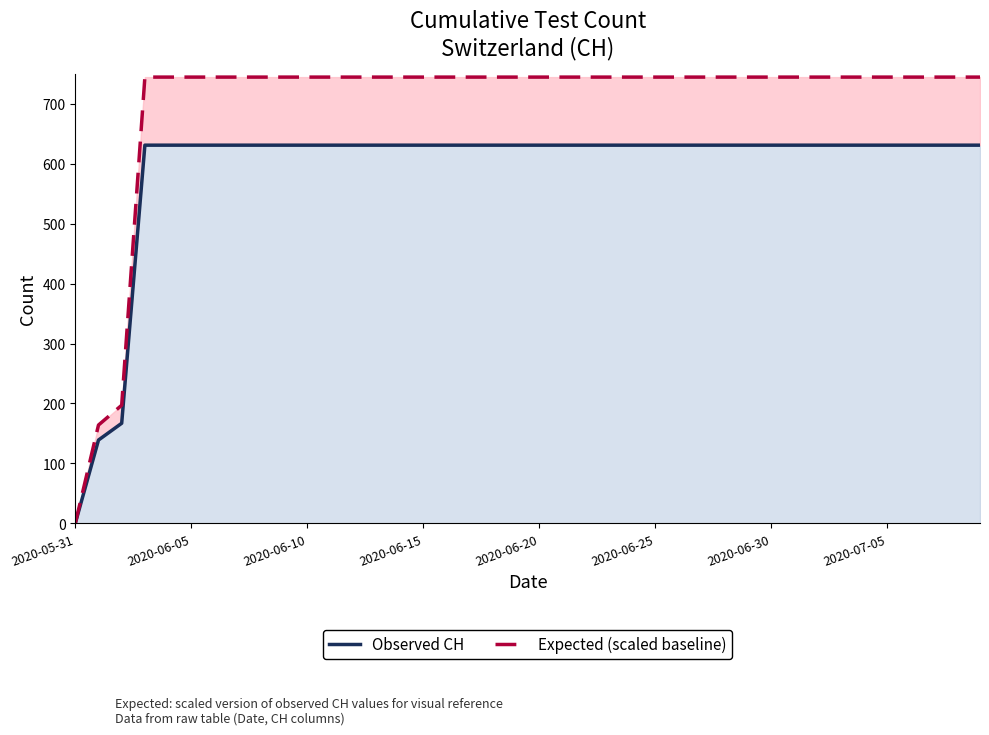

Reading right to left, list all the values displayed in this chart.

Observed CH: 631.0	631.0	631.0	631.0	631.0	631.0	631.0	631.0	631.0	631.0	631.0	631.0	631.0	631.0	631.0	631.0	631.0	631.0	631.0	631.0	631.0	631.0	631.0	631.0	631.0	631.0	631.0	631.0	631.0	631.0	631.0	631.0	631.0	631.0	631.0	631.0	631.0	167.0	139.0	0.0
Expected (scaled baseline): 744.6	744.6	744.6	744.6	744.6	744.6	744.6	744.6	744.6	744.6	744.6	744.6	744.6	744.6	744.6	744.6	744.6	744.6	744.6	744.6	744.6	744.6	744.6	744.6	744.6	744.6	744.6	744.6	744.6	744.6	744.6	744.6	744.6	744.6	744.6	744.6	744.6	197.1	164.0	0.0